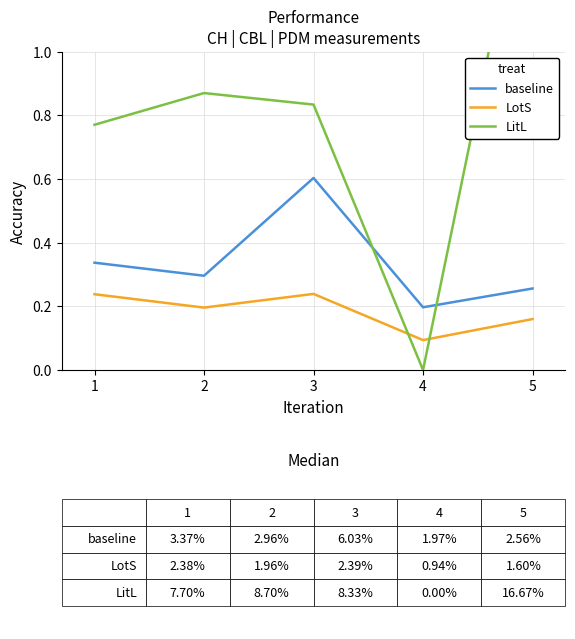

Reading right to left, extract all data points from this chart.

baseline: 0.3	0.2	0.6	0.3	0.3
LotS: 0.2	0.1	0.2	0.2	0.2
LitL: 1.7	0.0	0.8	0.9	0.8